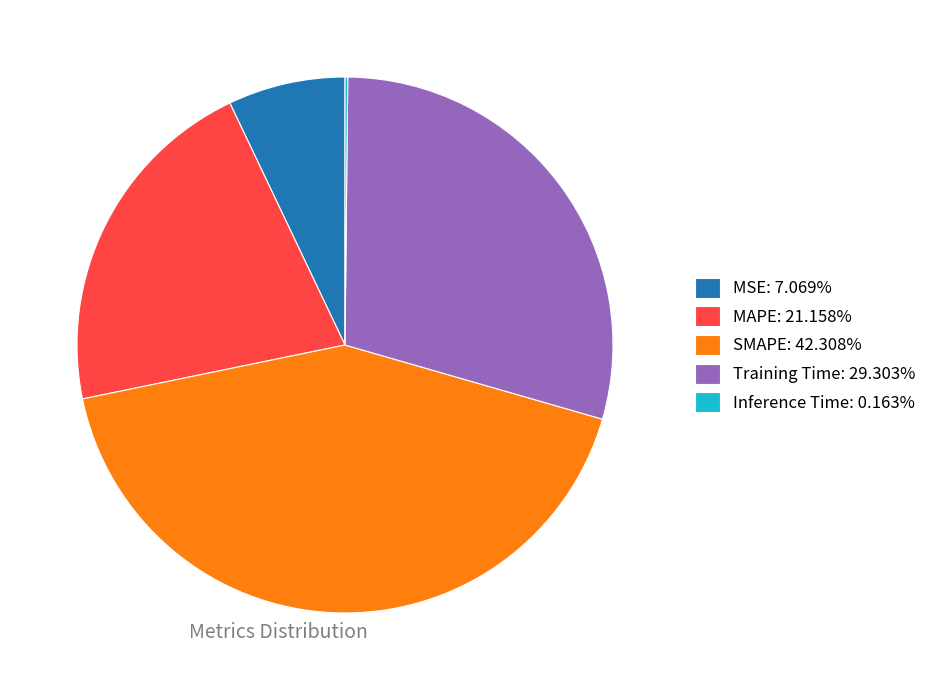

What is the ratio of the value at MAPE: 21.158% to the value at Training Time: 29.303%?

0.7